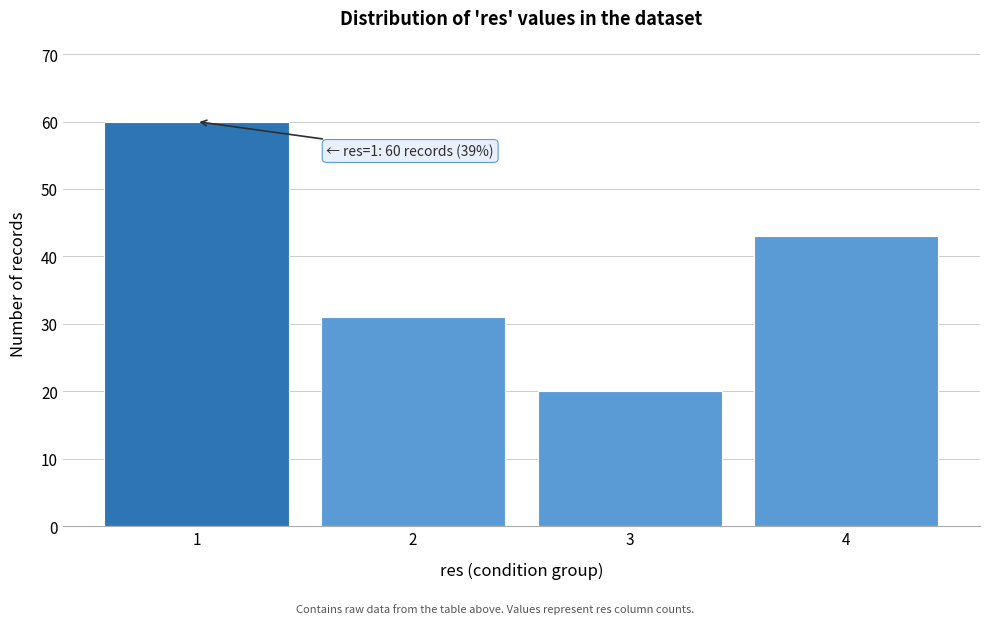

Reading left to right, transcribe all the data shown in this chart.

60	31	20	43